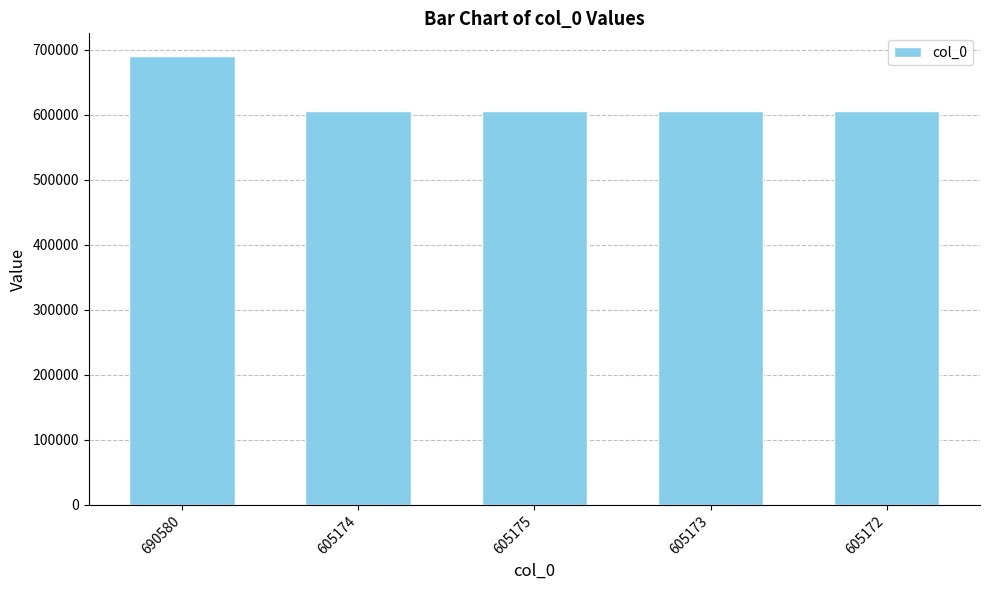

Are the bars grouped side by side (vs. stacked)?

No